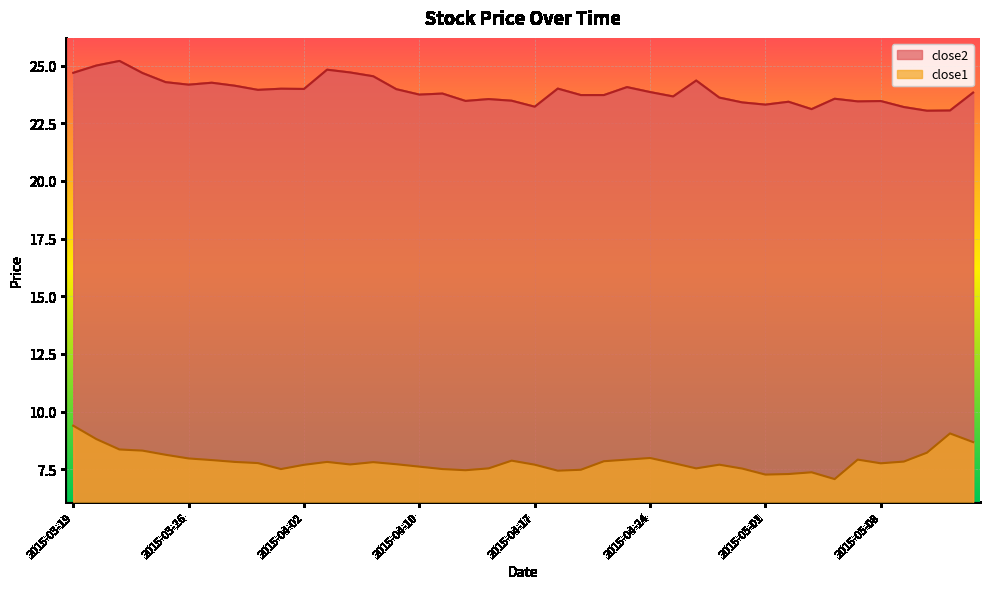

At which label does close2 reach its minimum?

2015-05-12